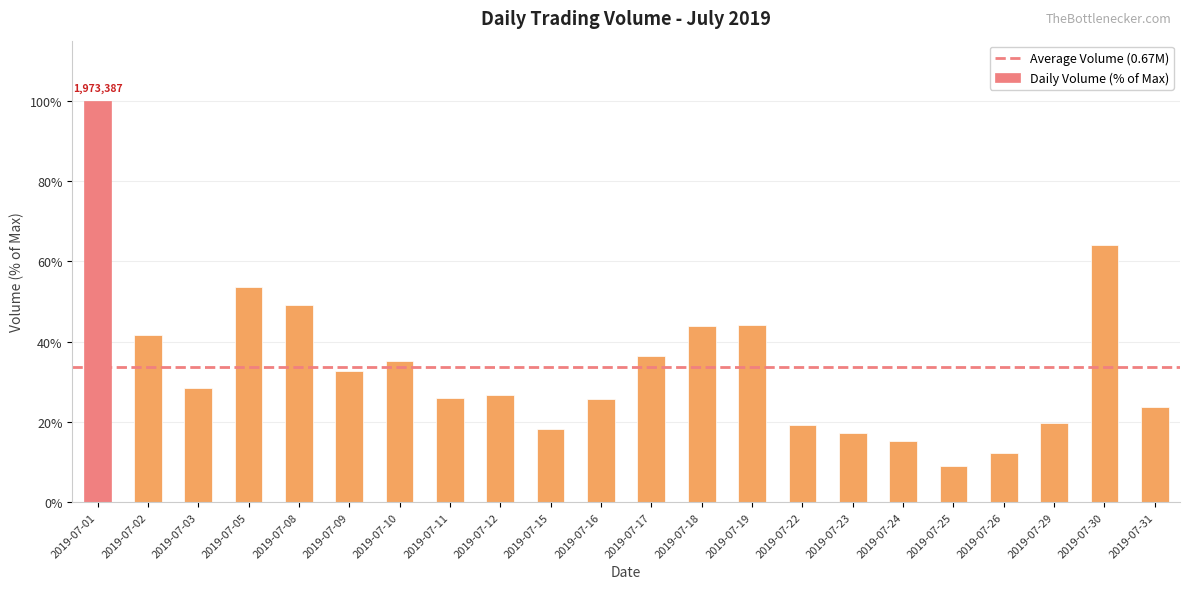

How many values exceed 28?

11